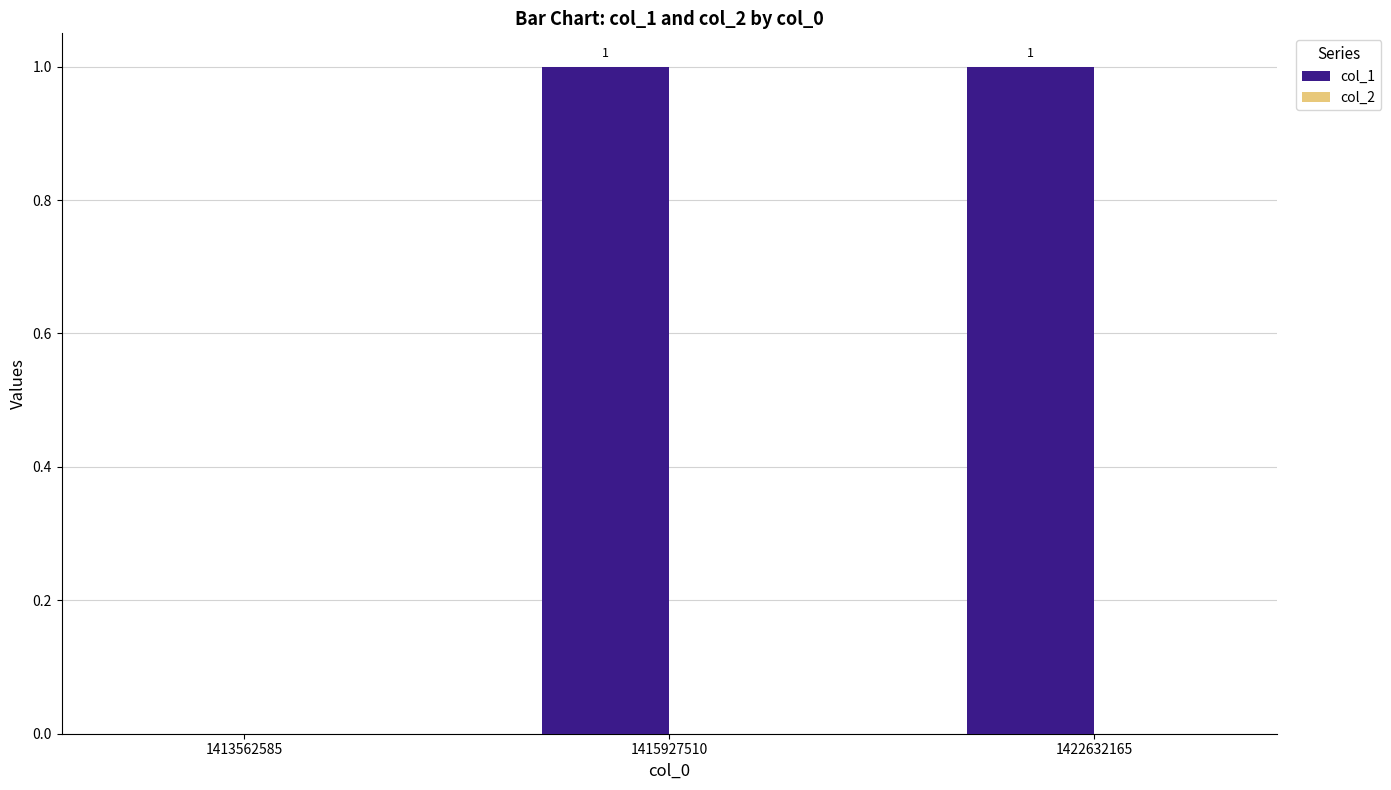

Reading right to left, what are all the values shown in this chart?

1422632165=1	1415927510=1	1413562585=0